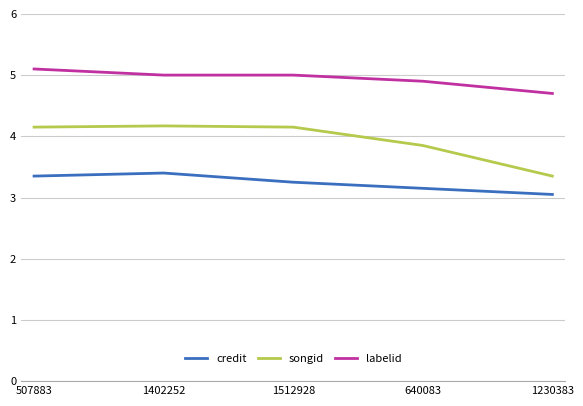

The labelid series shows 5.0 at 1512928. True or false?

True